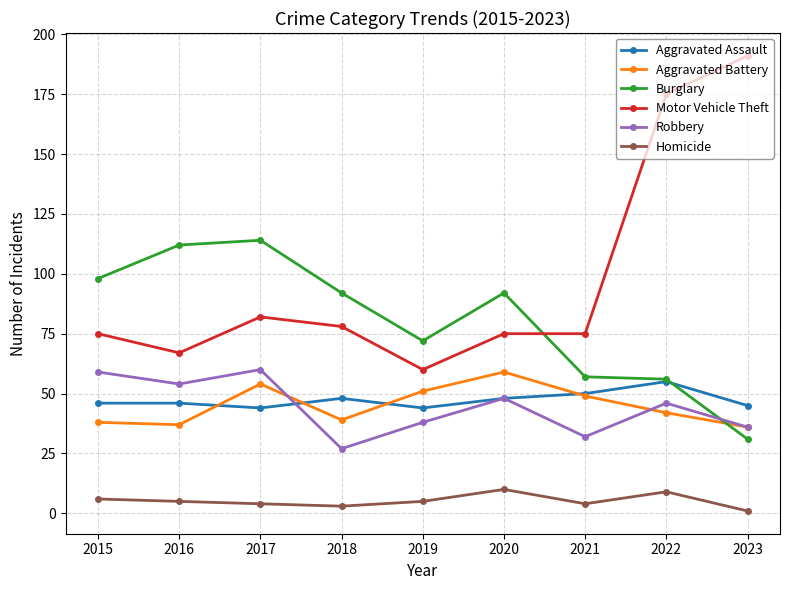

What is the lowest value of the Robbery series?

27